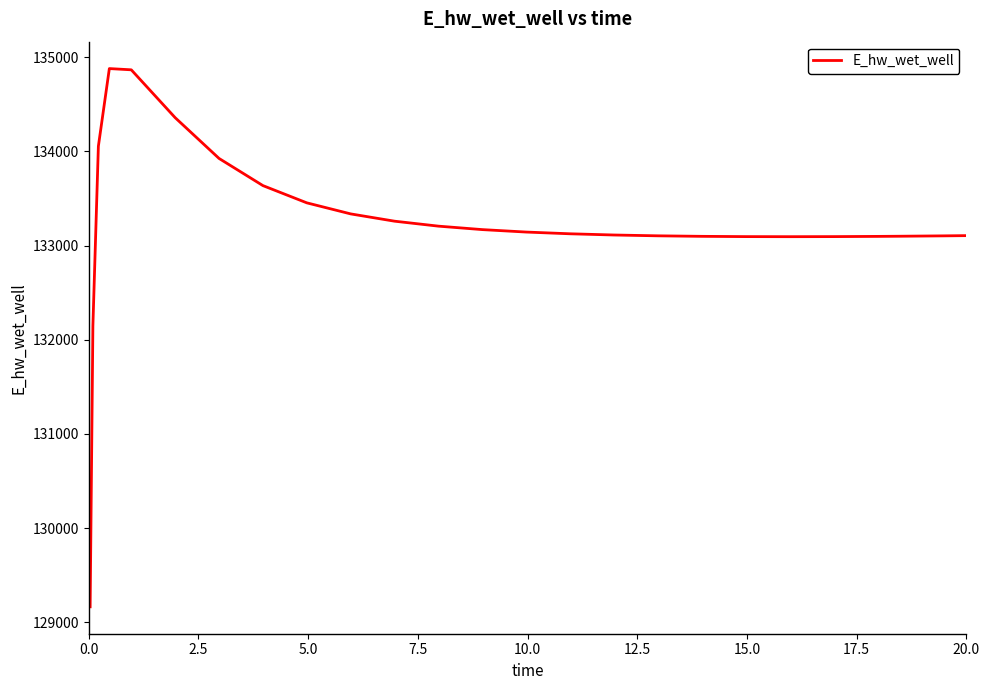

What is the smallest value displayed?

129163.7